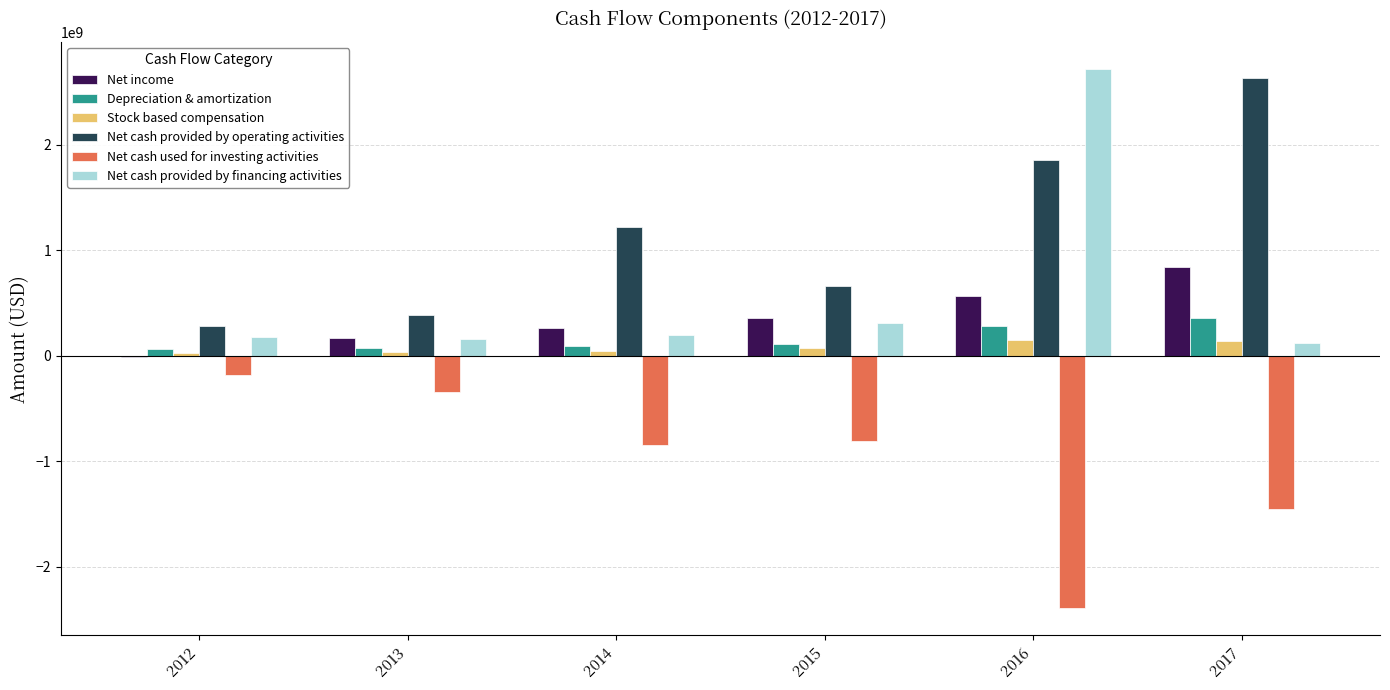

At which category is the sum across all series the highest?

2016